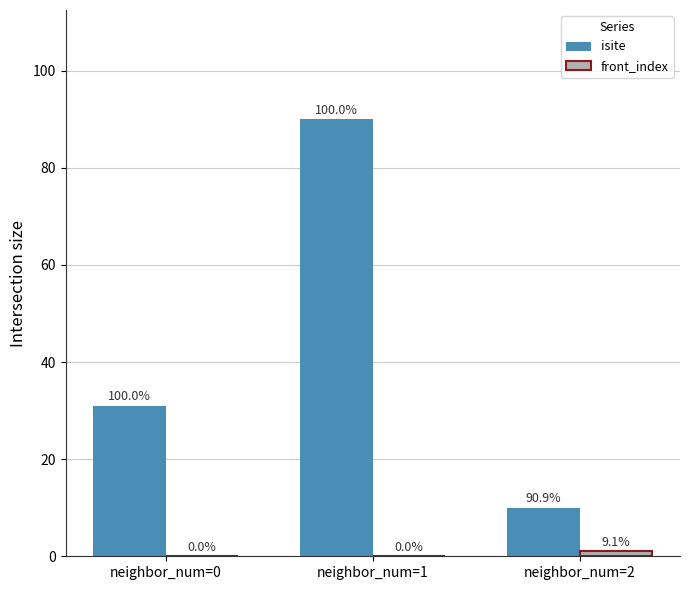

How many groups of bars are there?

3